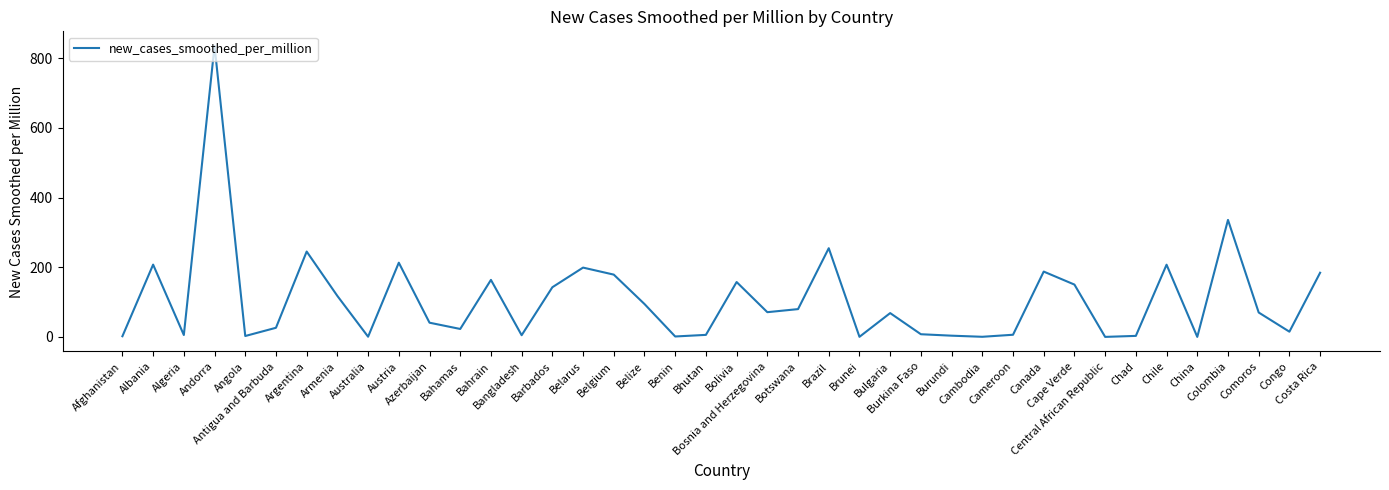

What is the greatest value displayed?

835.7